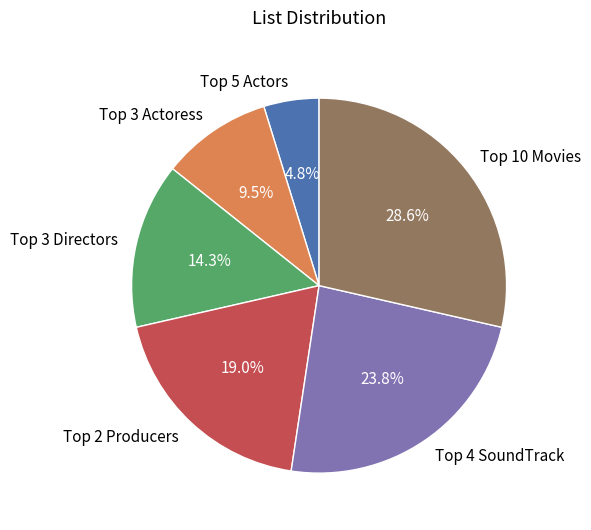

Count the number of slices in the pie.

6